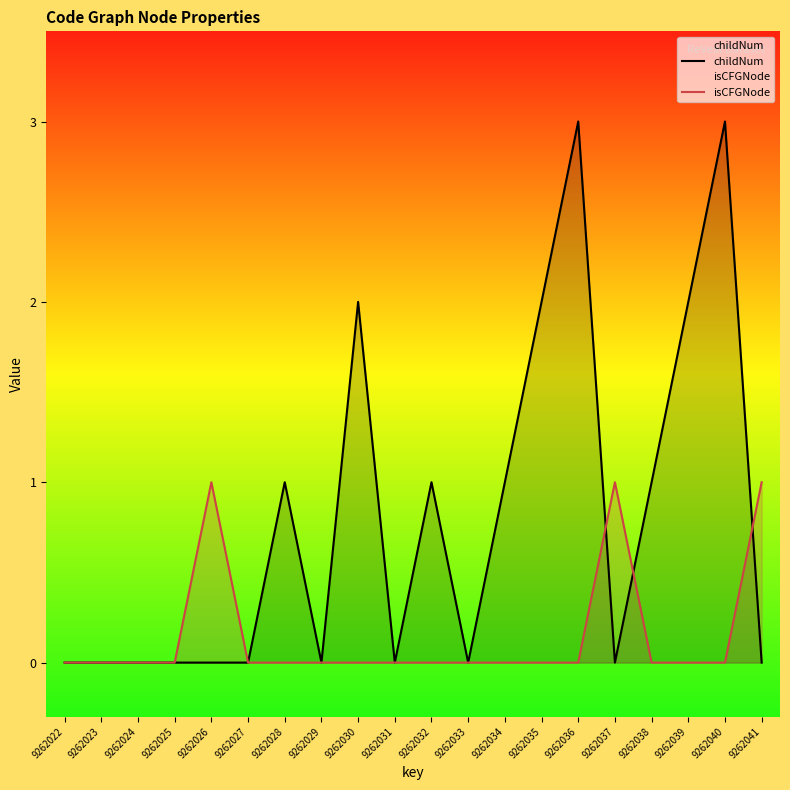

How many interior local peaks does the isCFGNode series have?

2